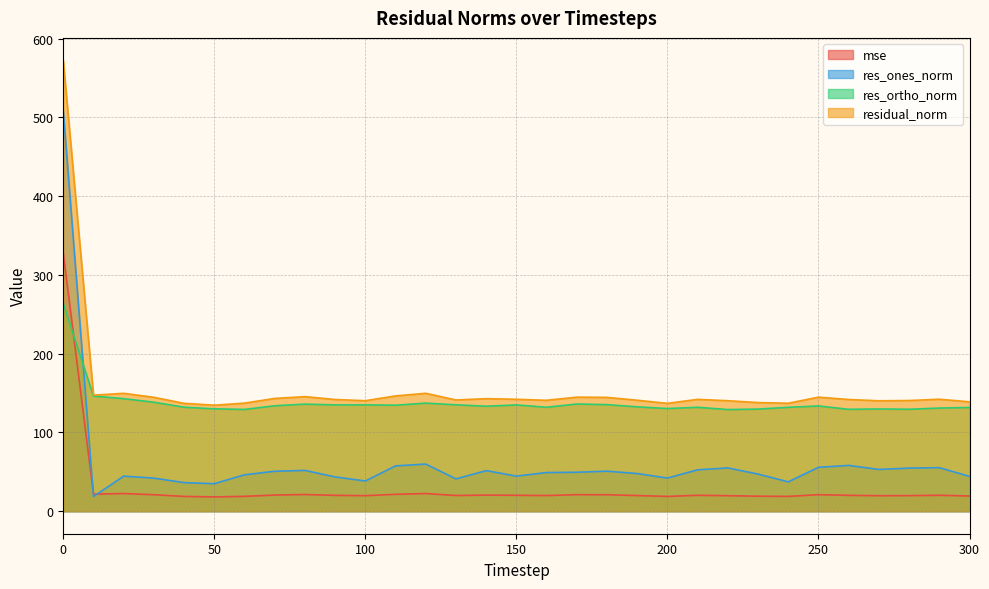

True or false: res_ortho_norm and residual_norm intersect in this chart.

False